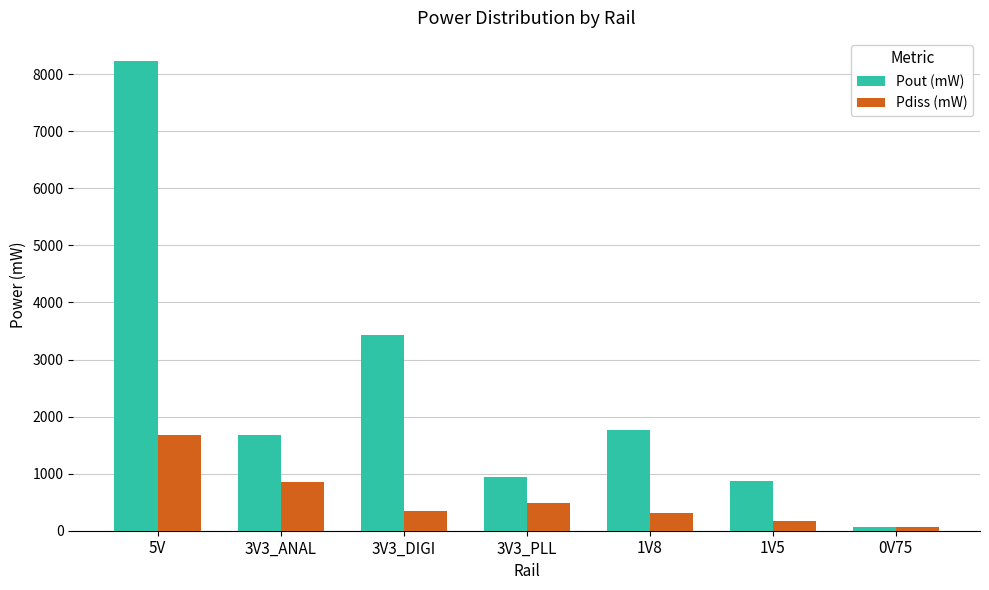

At which category does the chart reach its minimum across all series?

0V75